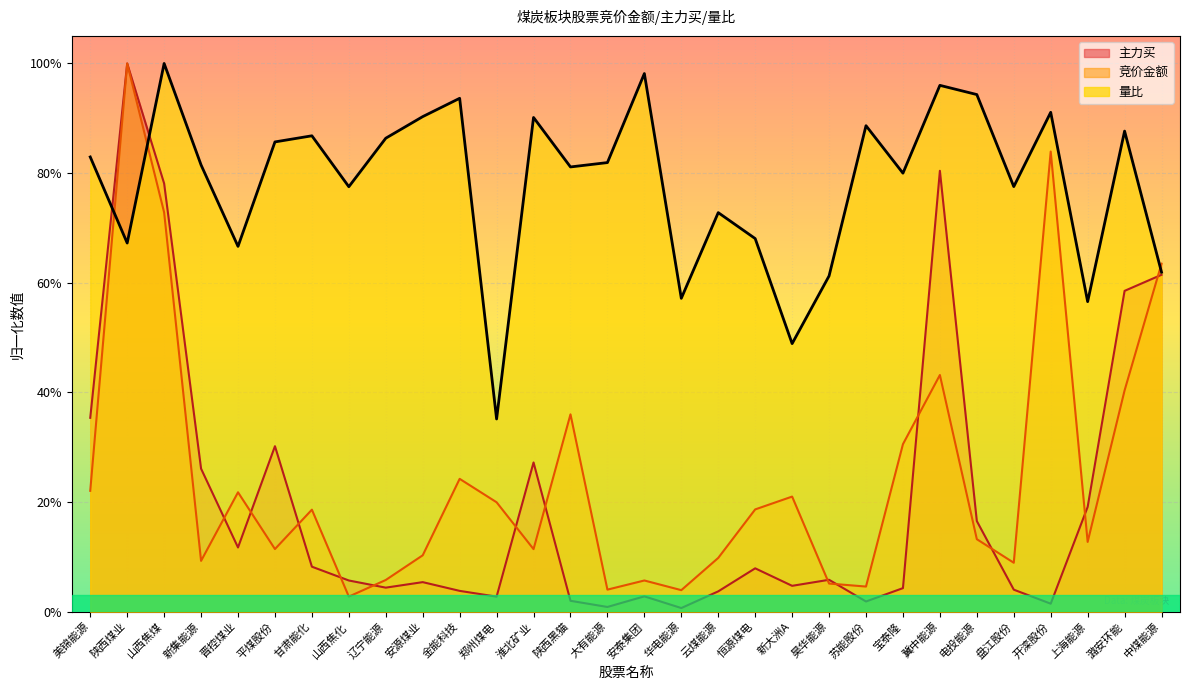

Which series has the widest spread of values?

主力买